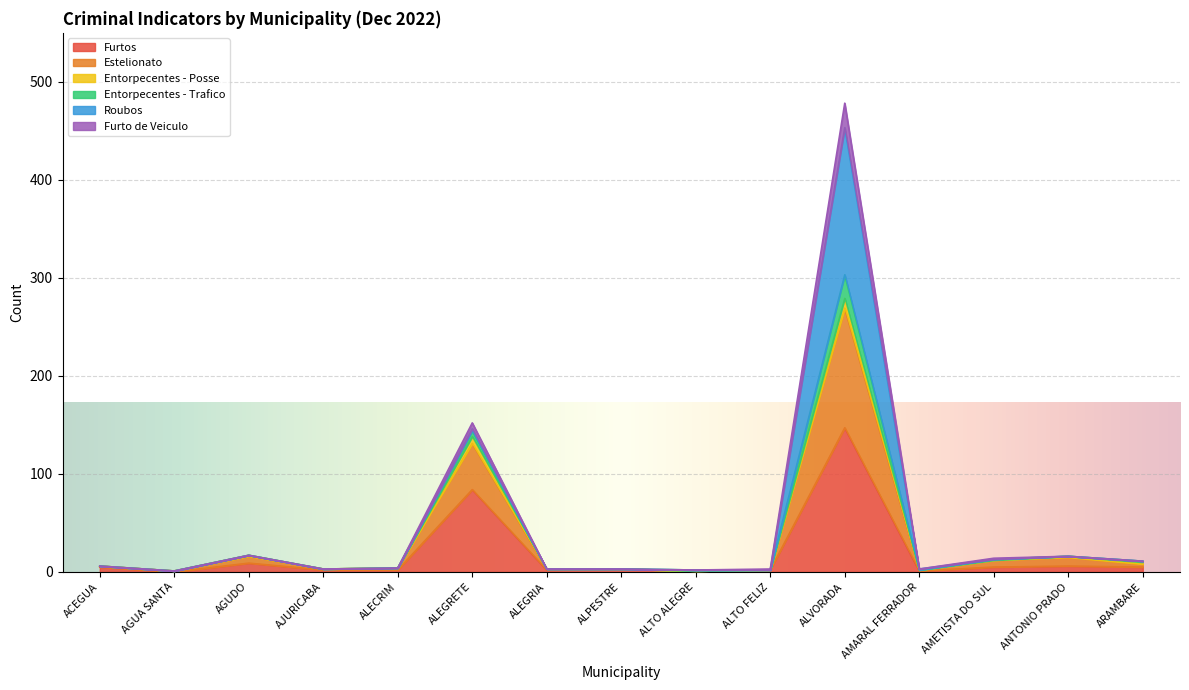

Which series changed the most between ALEGRIA and ALPESTRE?

Furtos